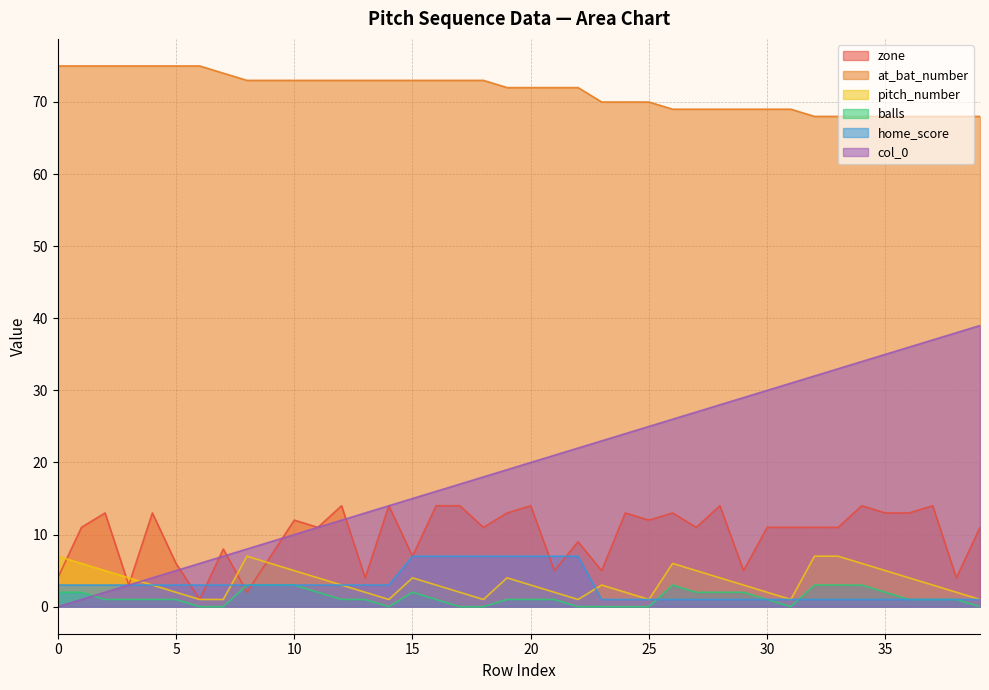

Reading left to right, list all the values displayed in this chart.

zone: 4	11	13	3	13	6	1	8	2	7	12	11	14	4	14	7	14	14	11	13	14	5	9	5	13	12	13	11	14	5	11	11	11	11	14	13	13	14	4	11
at_bat_number: 75	75	75	75	75	75	75	74	73	73	73	73	73	73	73	73	73	73	73	72	72	72	72	70	70	70	69	69	69	69	69	69	68	68	68	68	68	68	68	68
pitch_number: 7	6	5	4	3	2	1	1	7	6	5	4	3	2	1	4	3	2	1	4	3	2	1	3	2	1	6	5	4	3	2	1	7	7	6	5	4	3	2	1
balls: 2	2	1	1	1	1	0	0	3	3	3	2	1	1	0	2	1	0	0	1	1	1	0	0	0	0	3	2	2	2	1	0	3	3	3	2	1	1	1	0
home_score: 3	3	3	3	3	3	3	3	3	3	3	3	3	3	3	7	7	7	7	7	7	7	7	1	1	1	1	1	1	1	1	1	1	1	1	1	1	1	1	1
col_0: 0	1	2	3	4	5	6	7	8	9	10	11	12	13	14	15	16	17	18	19	20	21	22	23	24	25	26	27	28	29	30	31	32	33	34	35	36	37	38	39